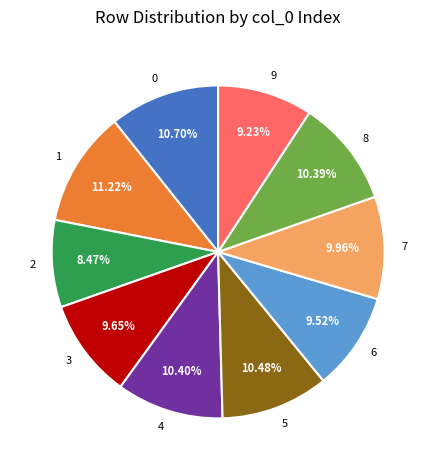

Does 5 represent more than half of the total?

No